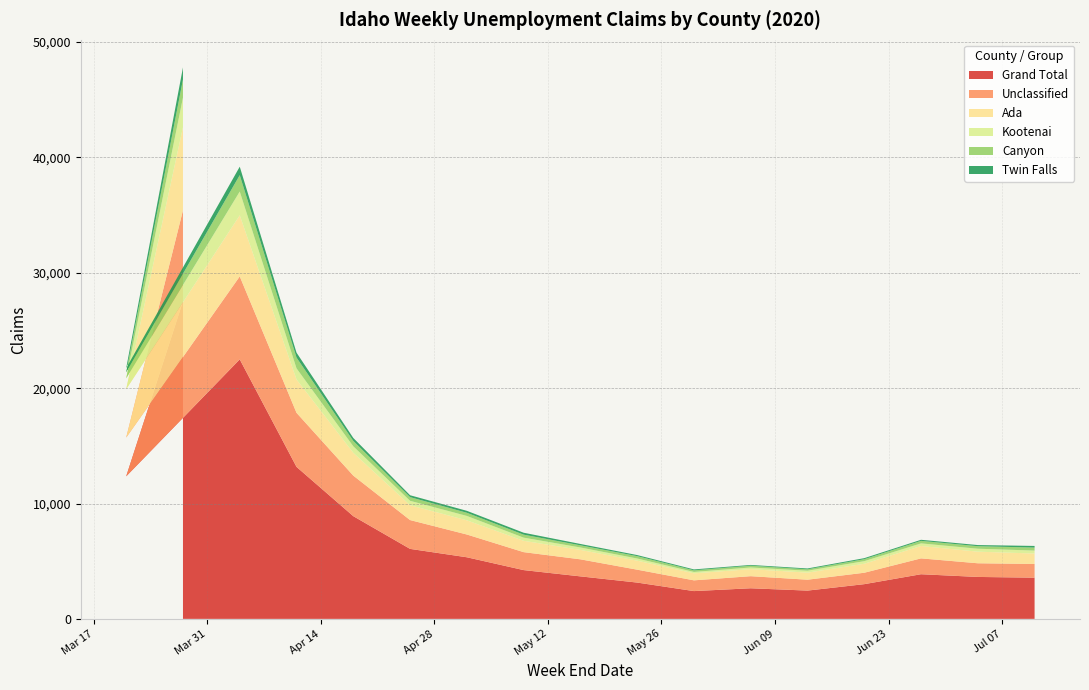

What is the maximum value for Grand Total?

27528